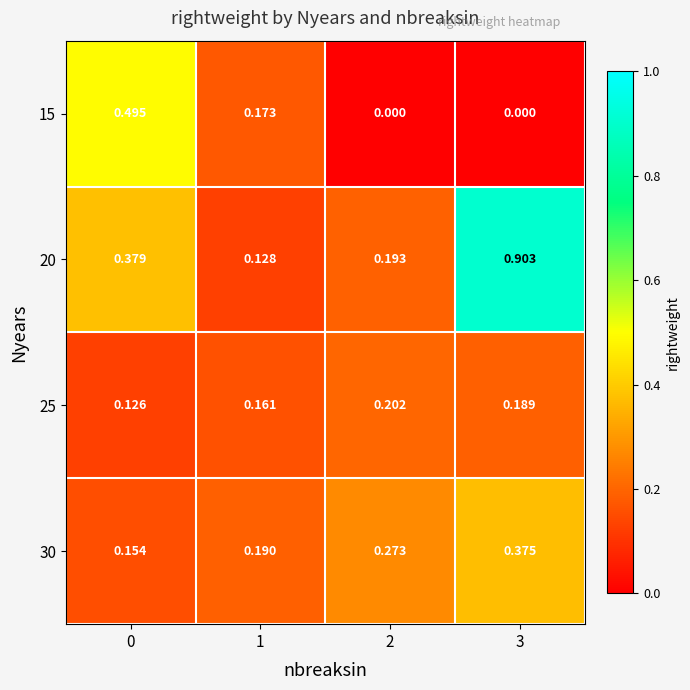

At which category is the sum across all series the highest?

3